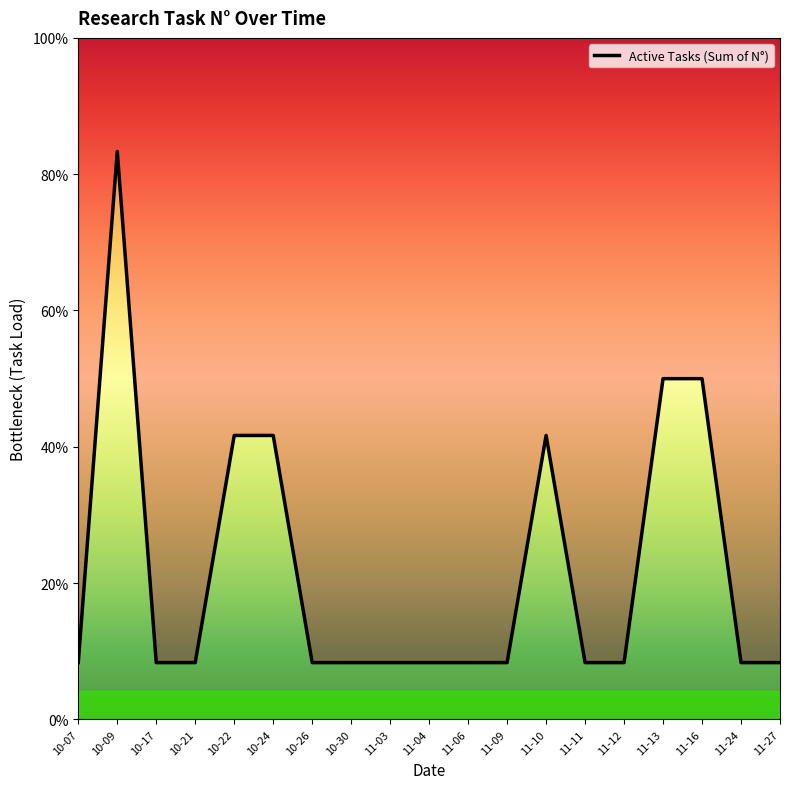

Reading left to right, transcribe all the data shown in this chart.

1	10	1	1	5	5	1	1	1	1	1	1	5	1	1	6	6	1	1